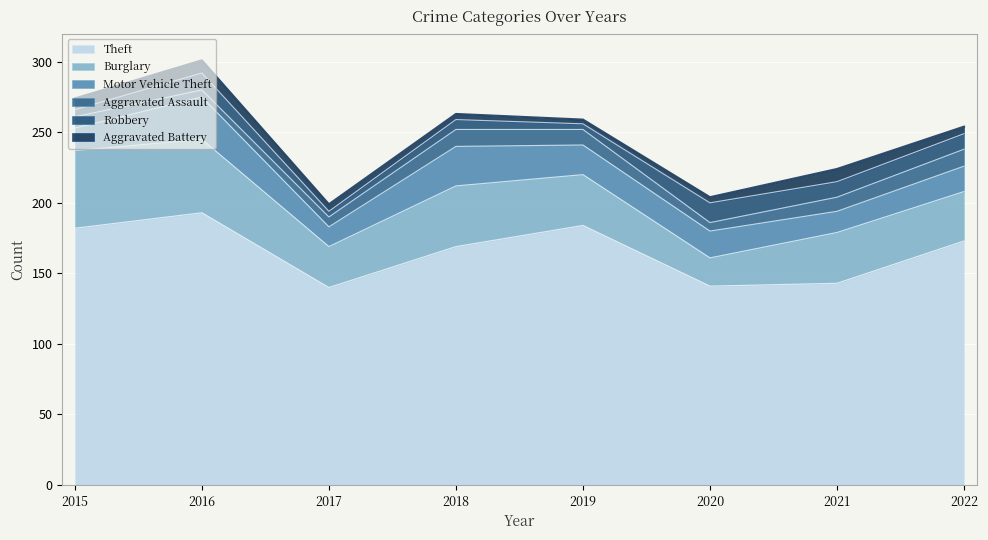

What are all the series names shown in the legend?

Theft, Burglary, Motor Vehicle Theft, Aggravated Assault, Robbery, Aggravated Battery